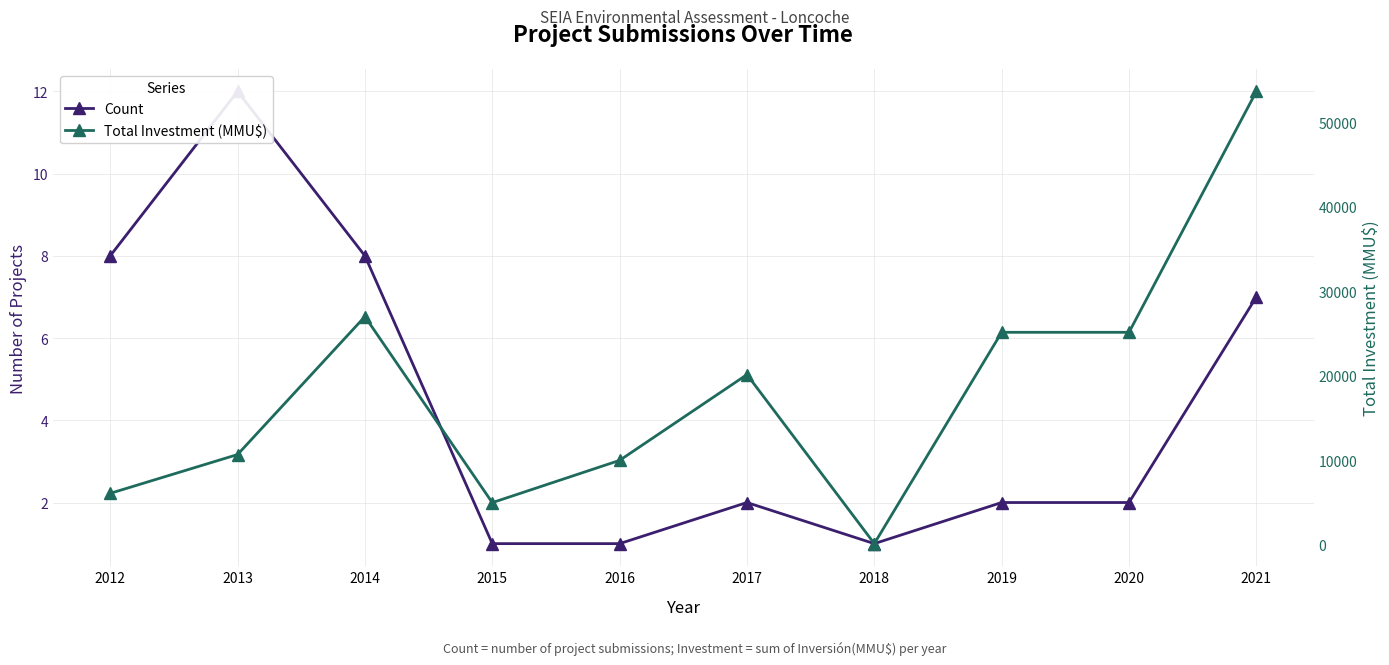

What is the value of the Total Investment (MMU$) point at the 3rd from the left?

27010